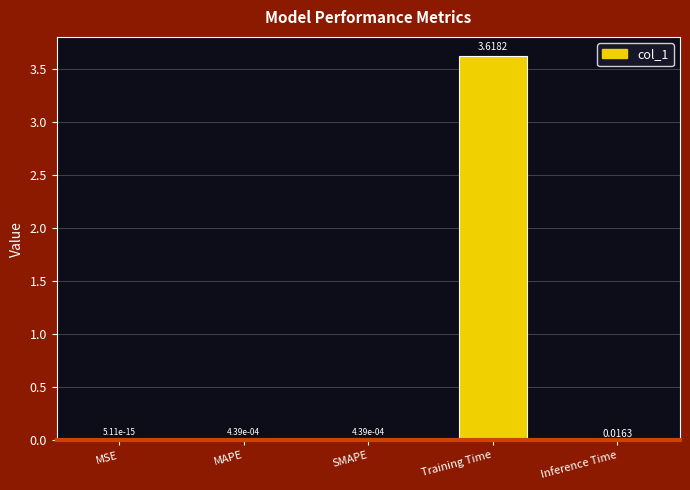

Which category has the highest value across all series?

Training Time